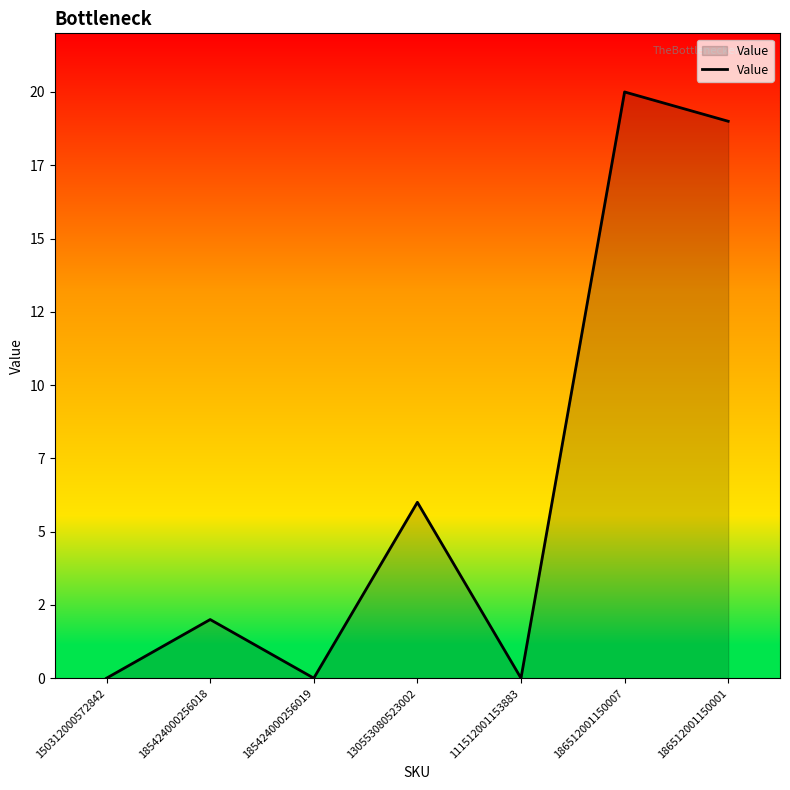

What is the label of the 7th point from the right?

150312000572842